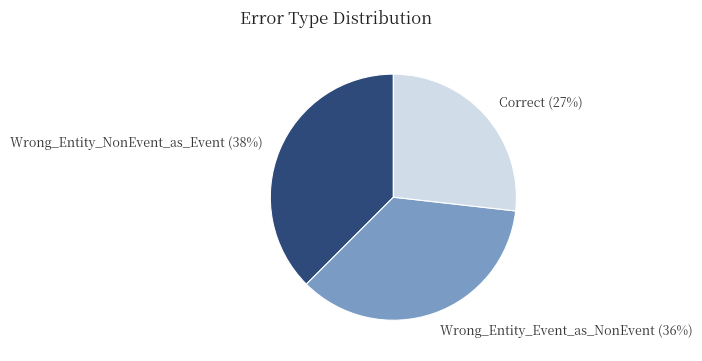

Rank the categories by value from highest to lowest.

Wrong_Entity_NonEvent_as_Event, Wrong_Entity_Event_as_NonEvent, Correct